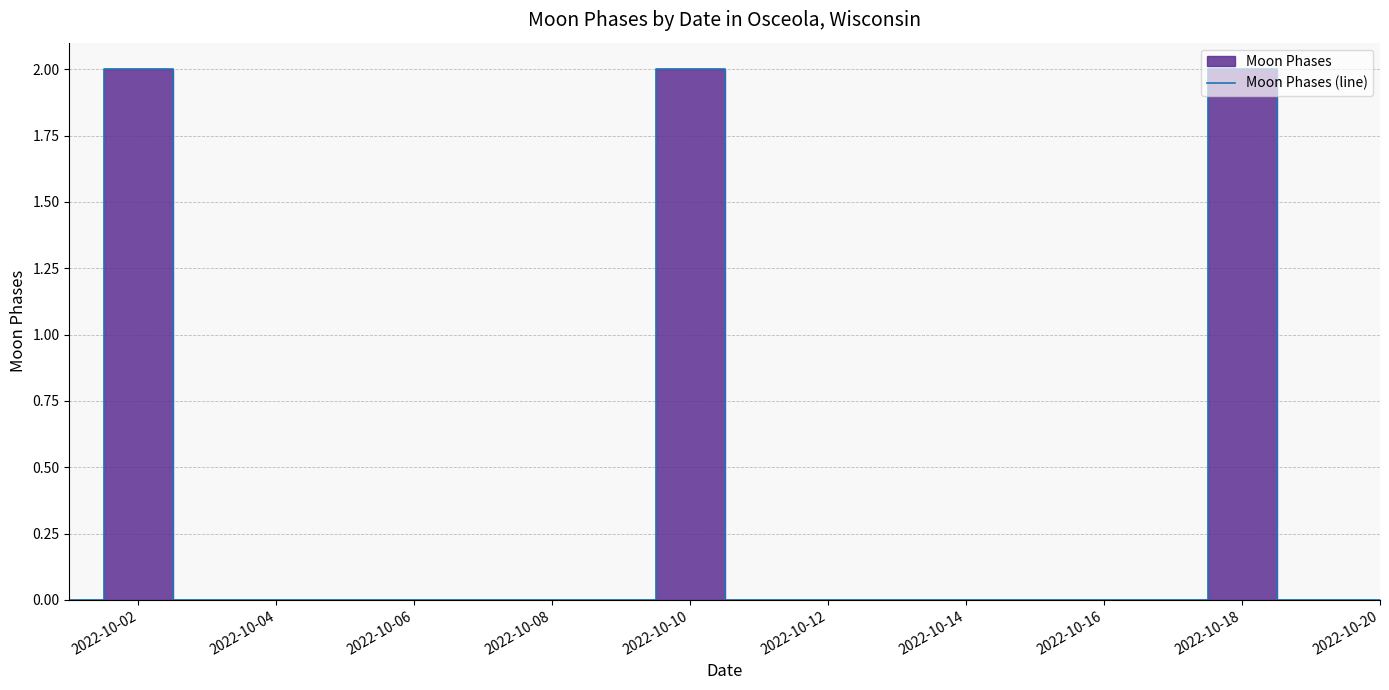

What position from the left is 2022-10-10?

5